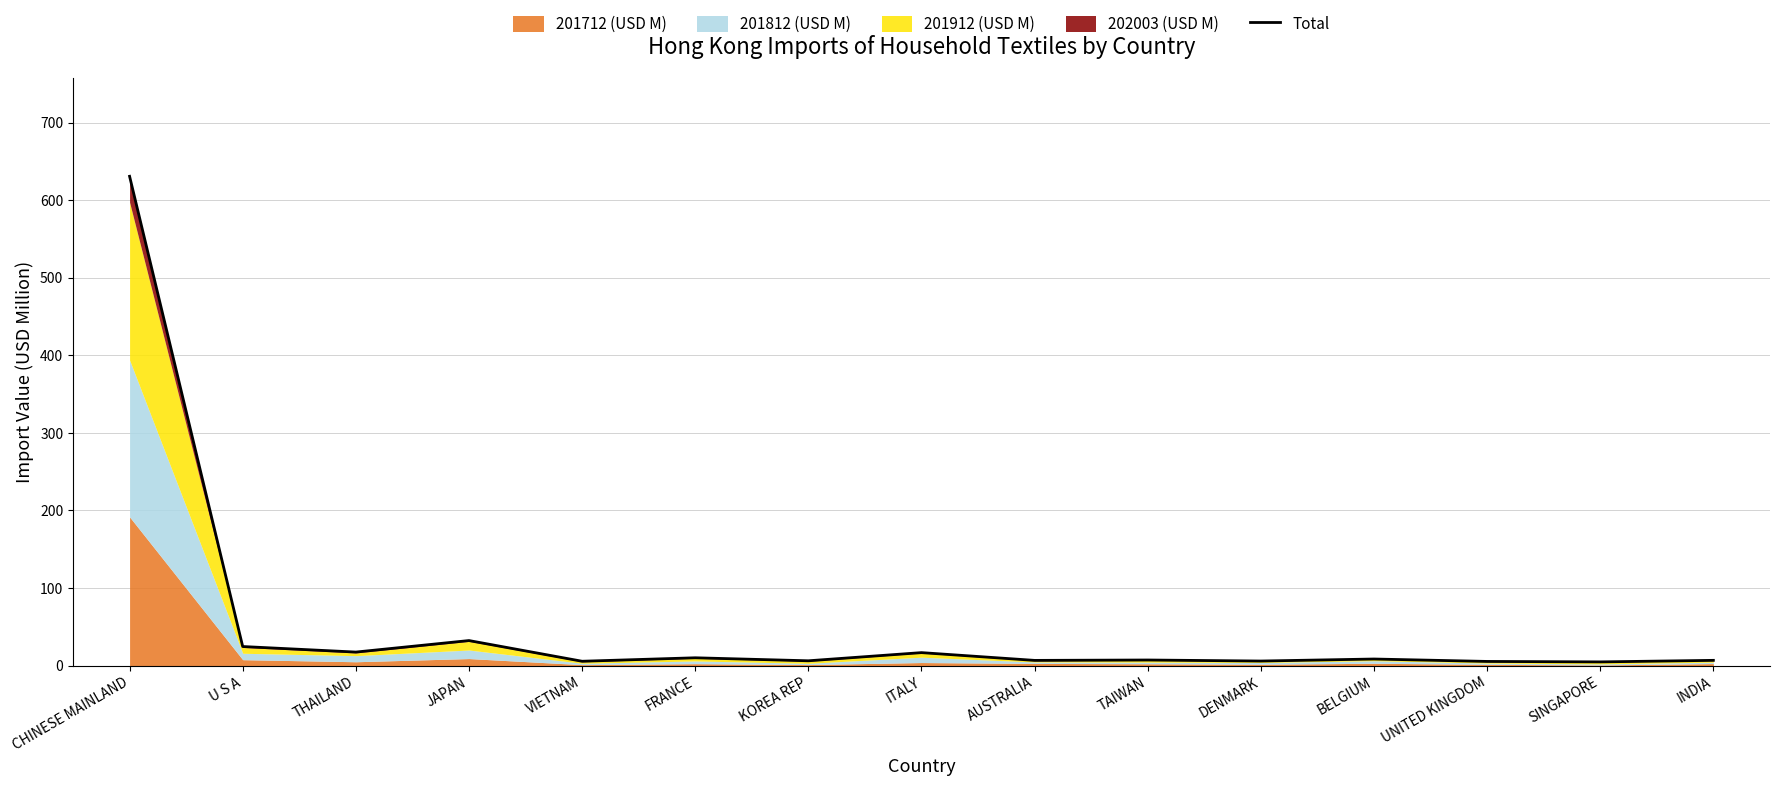

List the labels in order of value, smallest first.

SINGAPORE, UNITED KINGDOM, VIETNAM, DENMARK, KOREA REP, AUSTRALIA, INDIA, TAIWAN, BELGIUM, FRANCE, ITALY, THAILAND, U S A, JAPAN, CHINESE MAINLAND